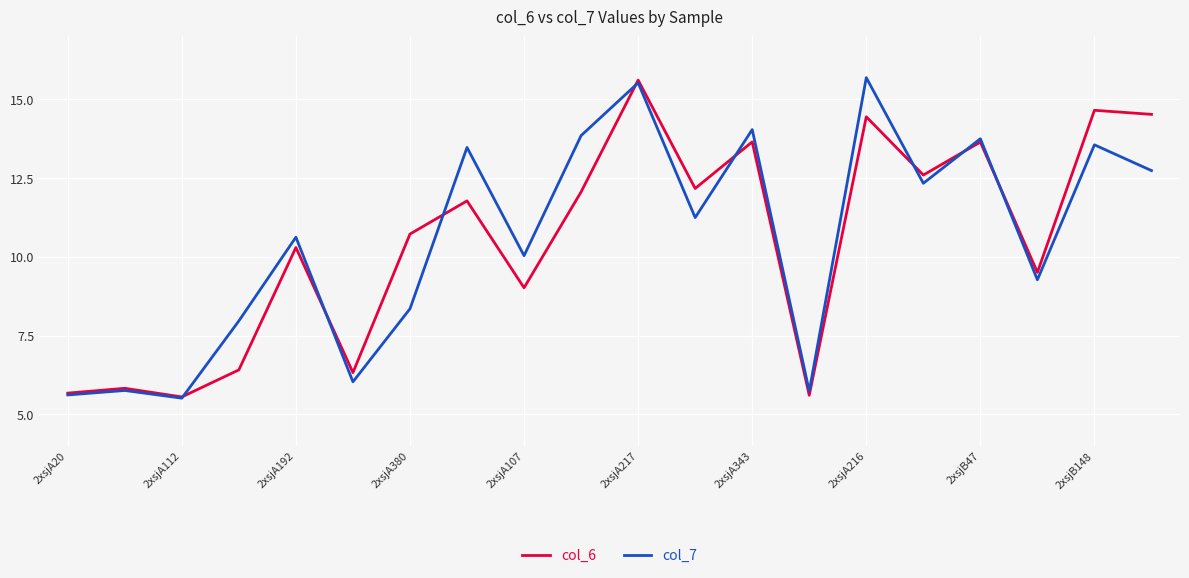

What is the highest value of the col_7 series?

15.7